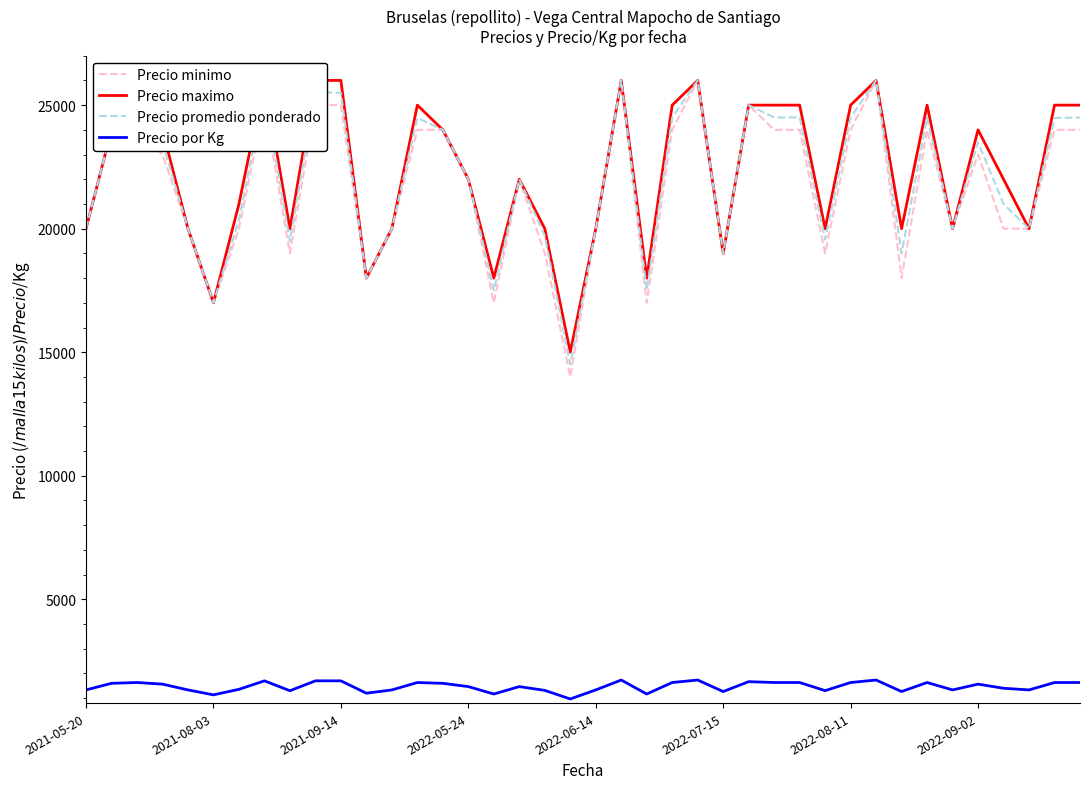

What are all the series names shown in the legend?

Precio minimo, Precio maximo, Precio promedio ponderado, Precio por Kg